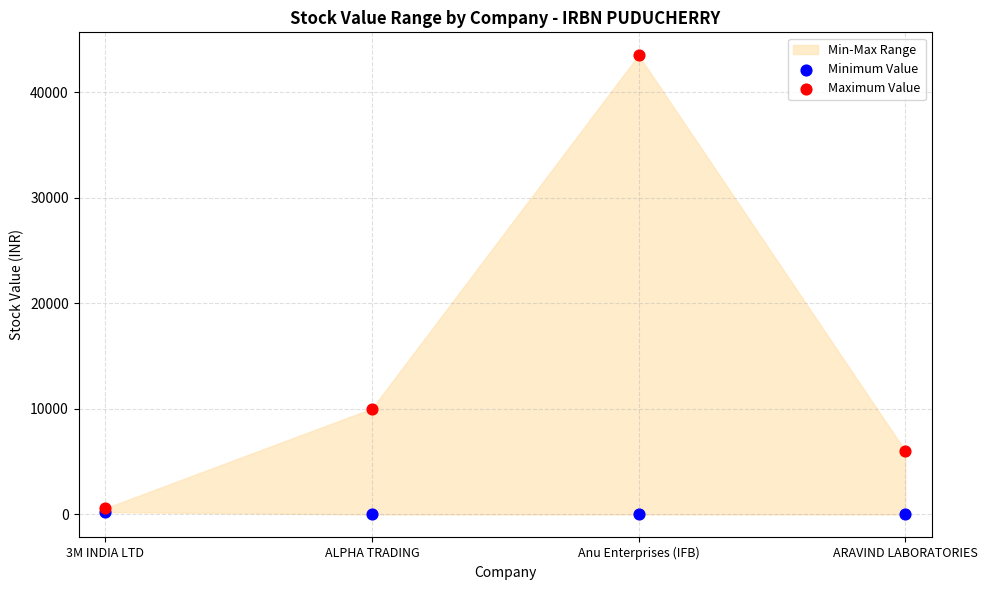

Which series contains the lowest Y value?

Minimum Value